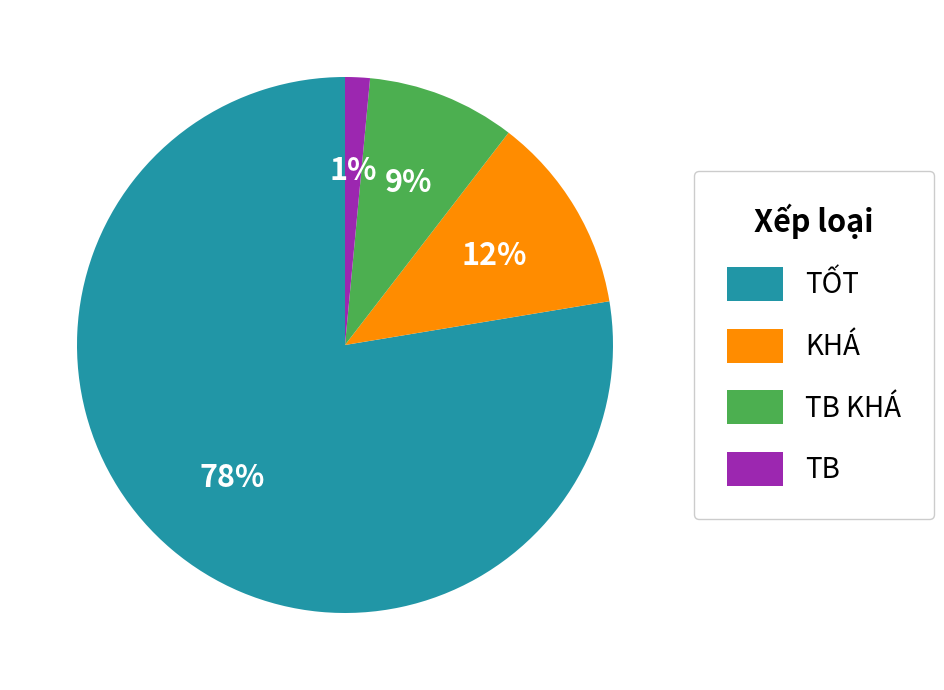

Is there a majority slice in this chart?

Yes